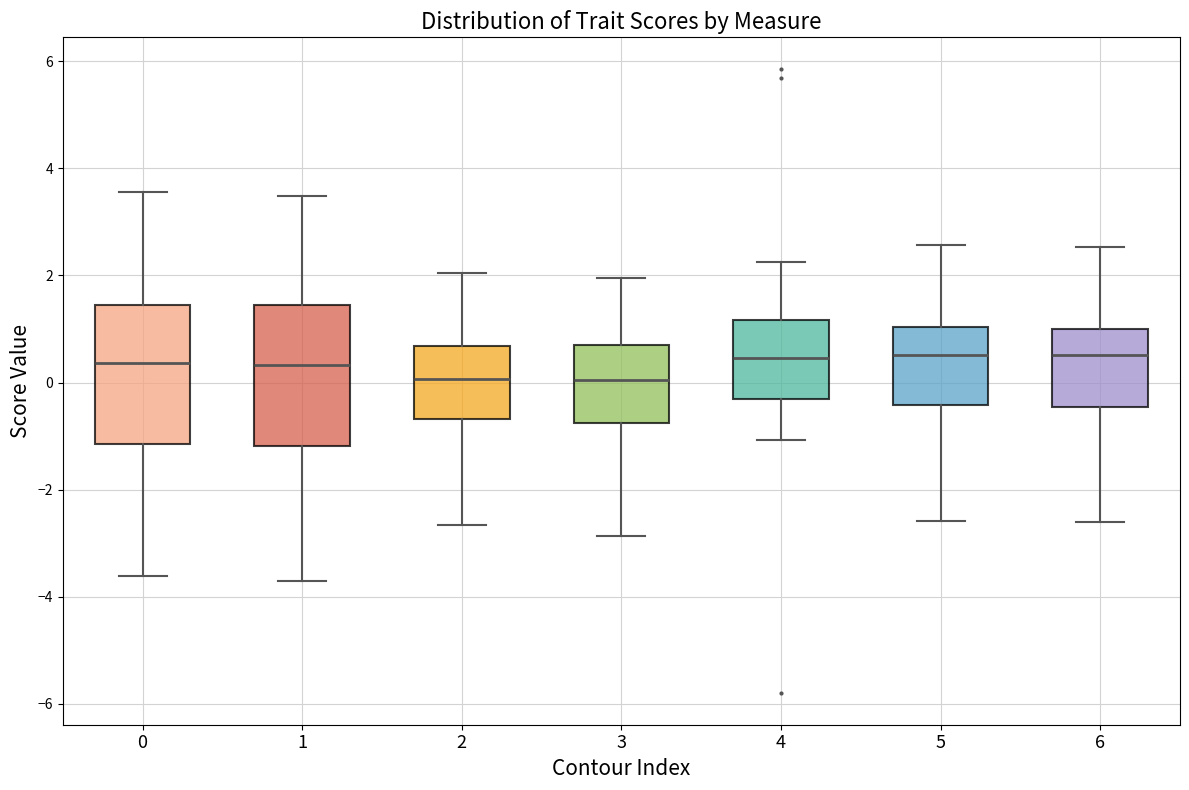

Reading left to right, transcribe this box plot: for each box, give where its median line is, the range the box spans, and where its two whiskers end, as read against the y-axis. The values are not printed on the chart, so give them approximately, as read against the axis.

0: median 0.4, box -1.2 to 1.4, whiskers -3.6 to 3.6
1: median 0.4, box -1.2 to 1.4, whiskers -3.8 to 3.4
2: median 0.0, box -0.6 to 0.6, whiskers -2.6 to 2.0
3: median 0.0, box -0.8 to 0.8, whiskers -2.8 to 2.0
4: median 0.4, box -0.4 to 1.2, whiskers -1.0 to 2.2
5: median 0.6, box -0.4 to 1.0, whiskers -2.6 to 2.6
6: median 0.6, box -0.4 to 1.0, whiskers -2.6 to 2.6